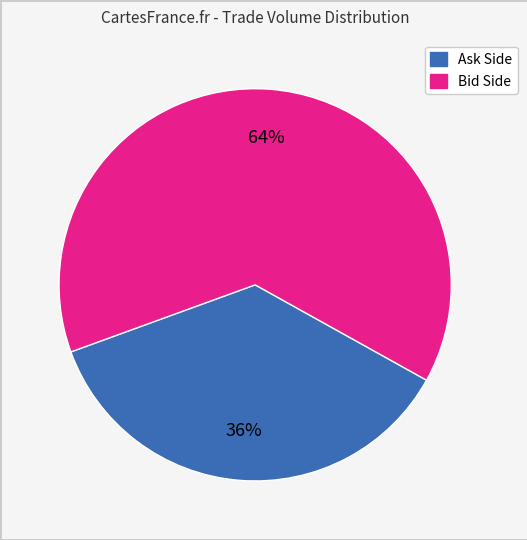

Which has a higher value, Ask Side or Bid Side?

Bid Side